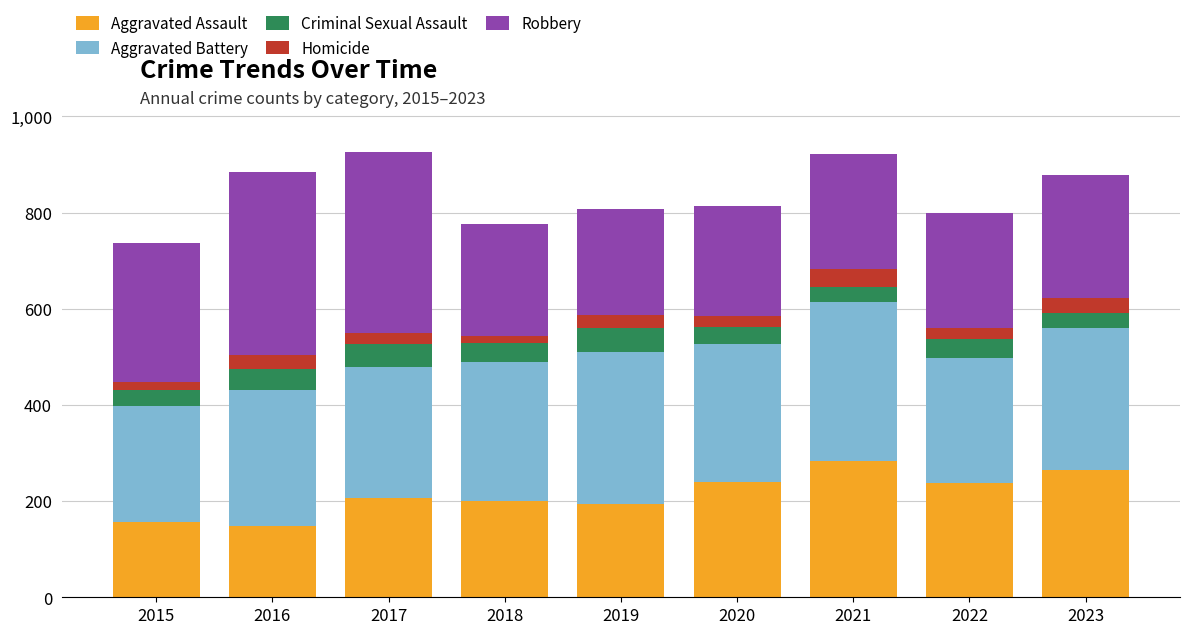

What is the highest value of the Aggravated Assault series?

284